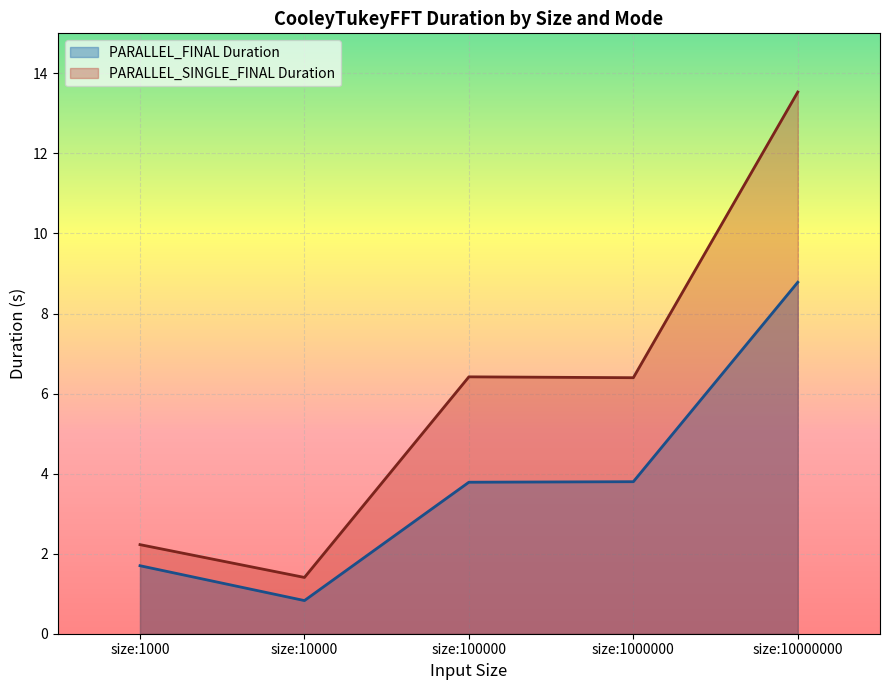

Rank the series at size:100000 from highest to lowest value.

PARALLEL_SINGLE_FINAL Duration, PARALLEL_FINAL Duration